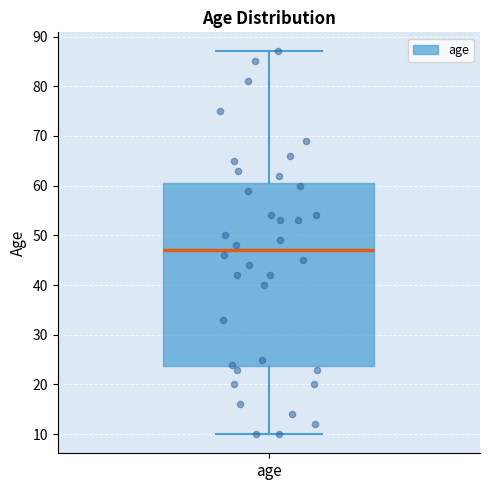

Where does the median line of the box for age sit on the y-axis? The values are not printed on the chart, so give them approximately, as read against the axis.

47